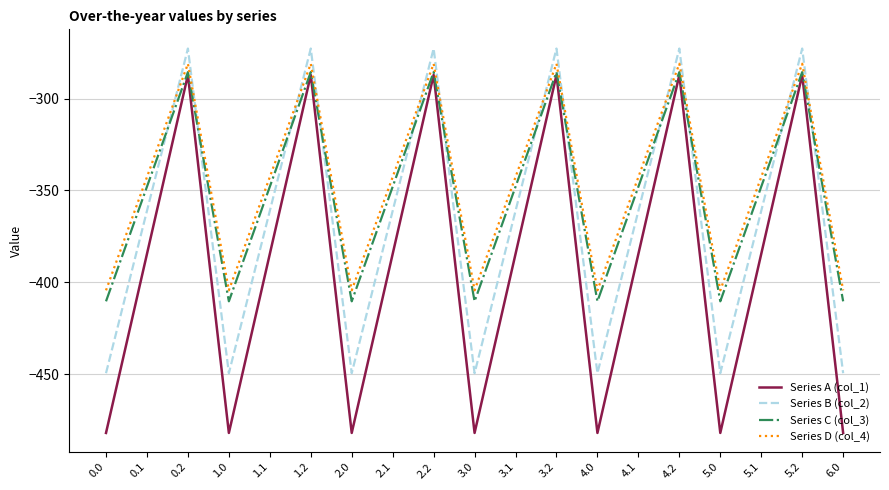

What is the sum of all Series C (col_3) values?

-6673.2